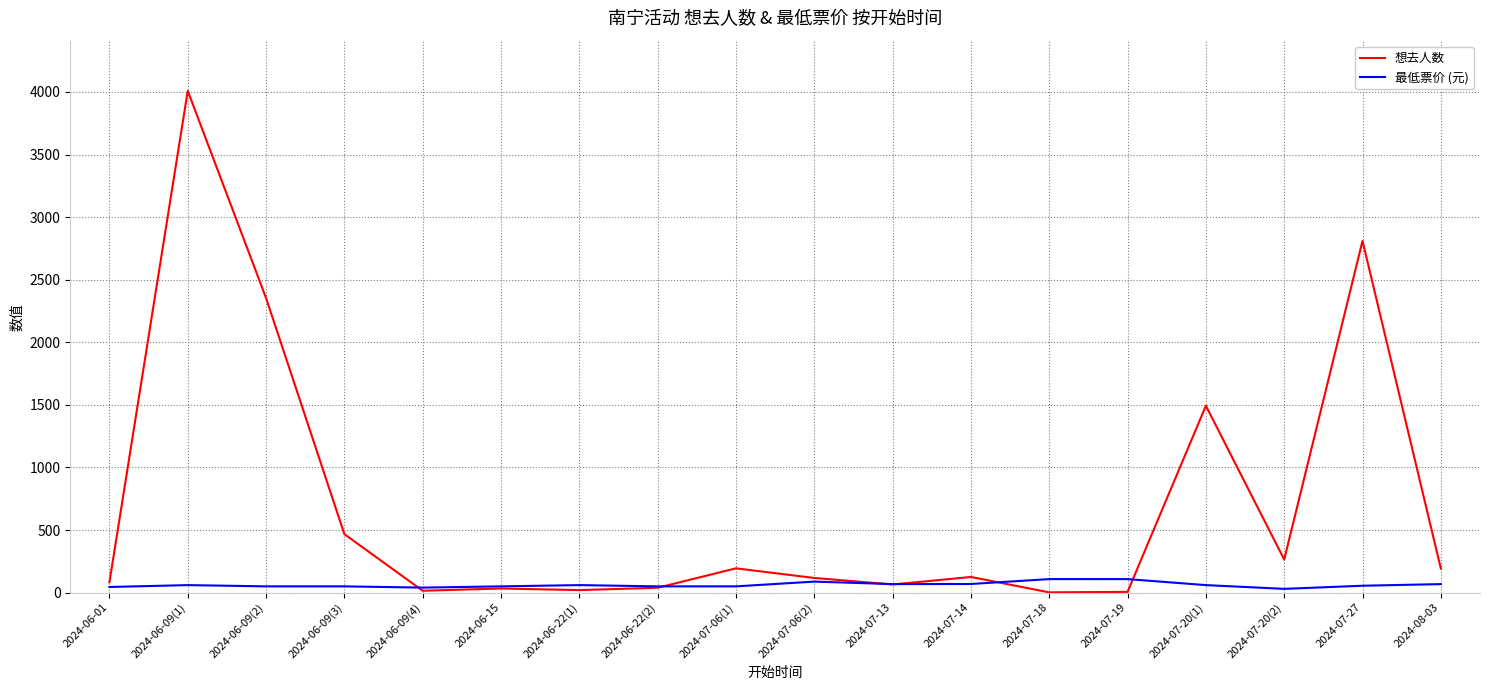

What position from the left is 2024-06-22(1)?

7